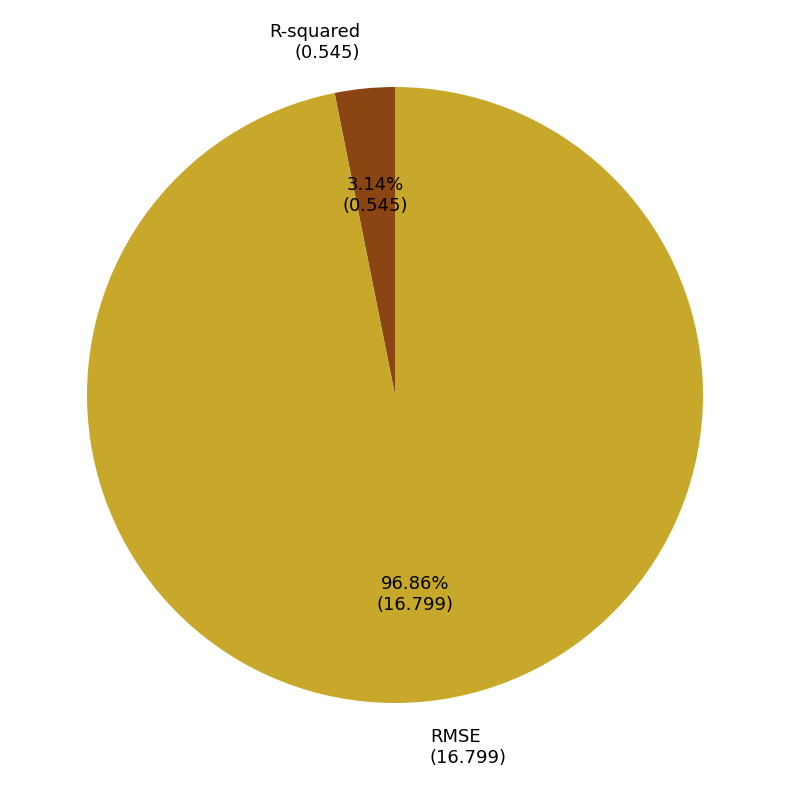

Which category has the biggest portion of the pie?

RMSE